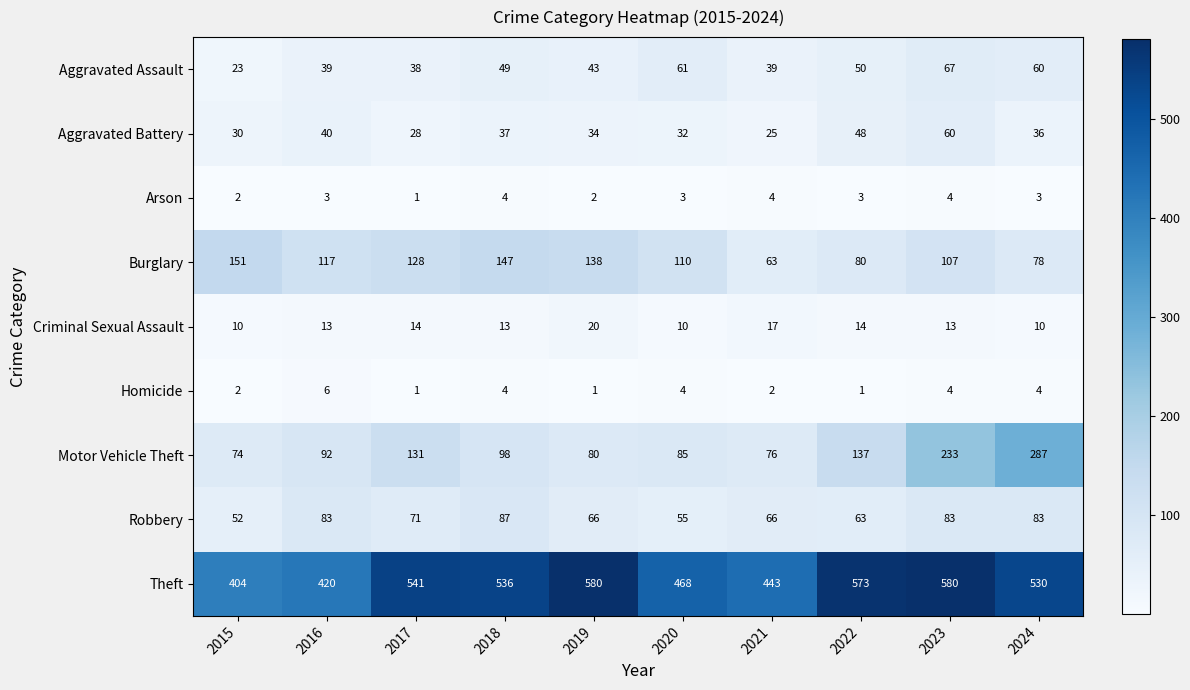

What is the minimum value shown in the chart?

1